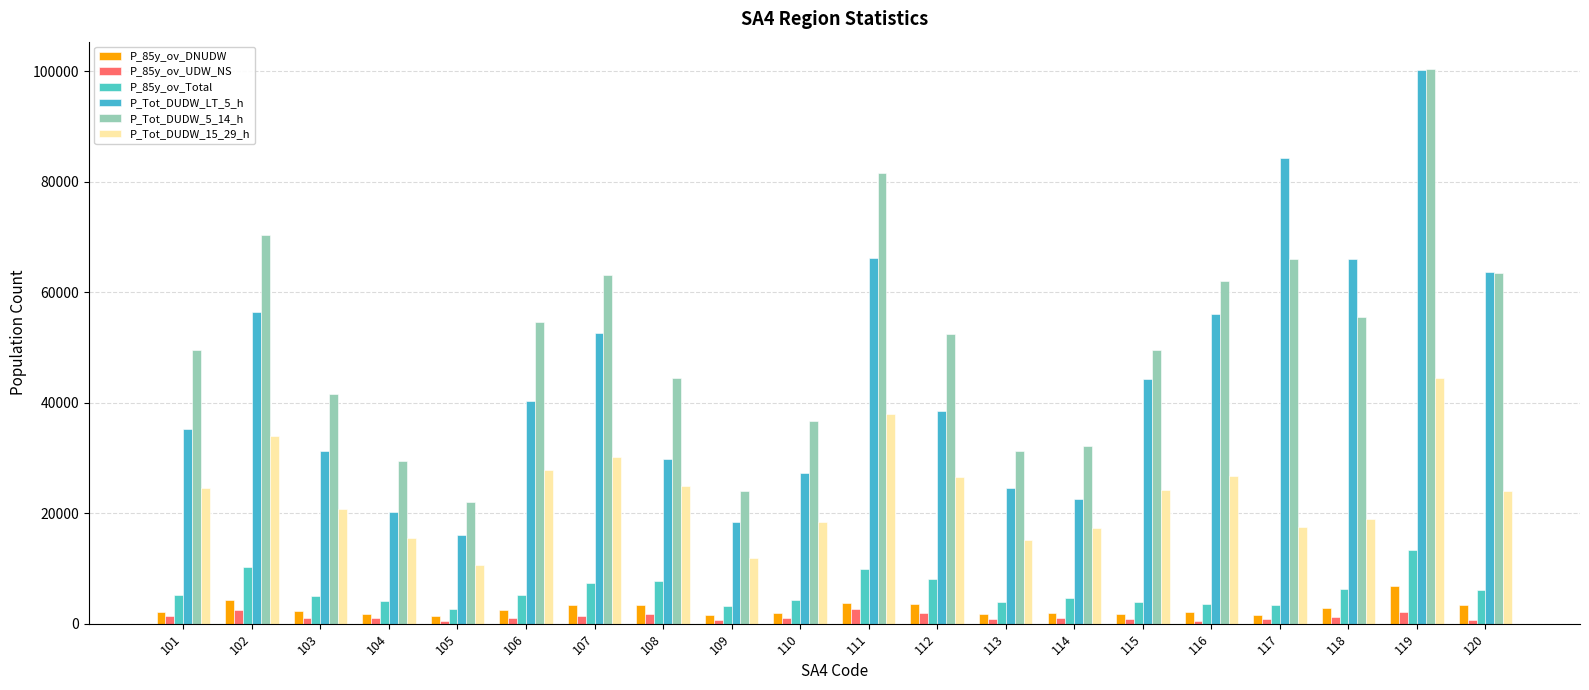

What is the difference between the maximum and minimum values in the P_85y_ov_Total series?

10678